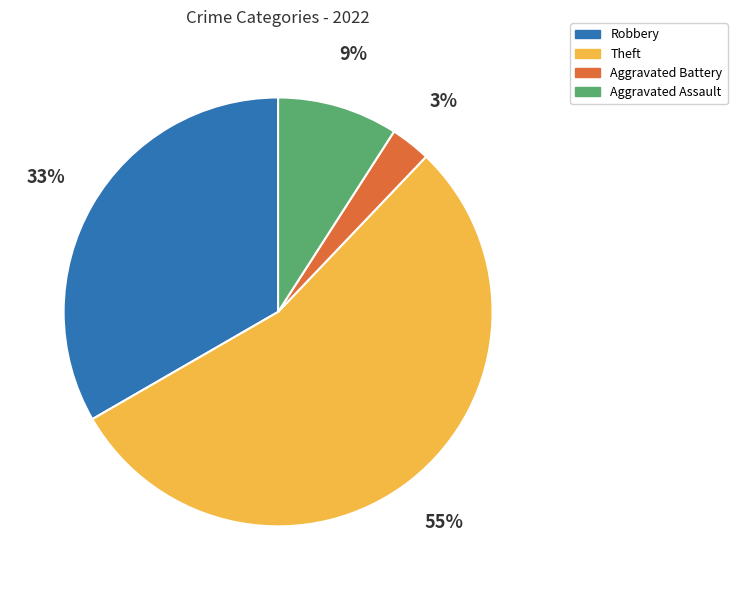

Which has a higher value, Theft or Aggravated Battery?

Theft